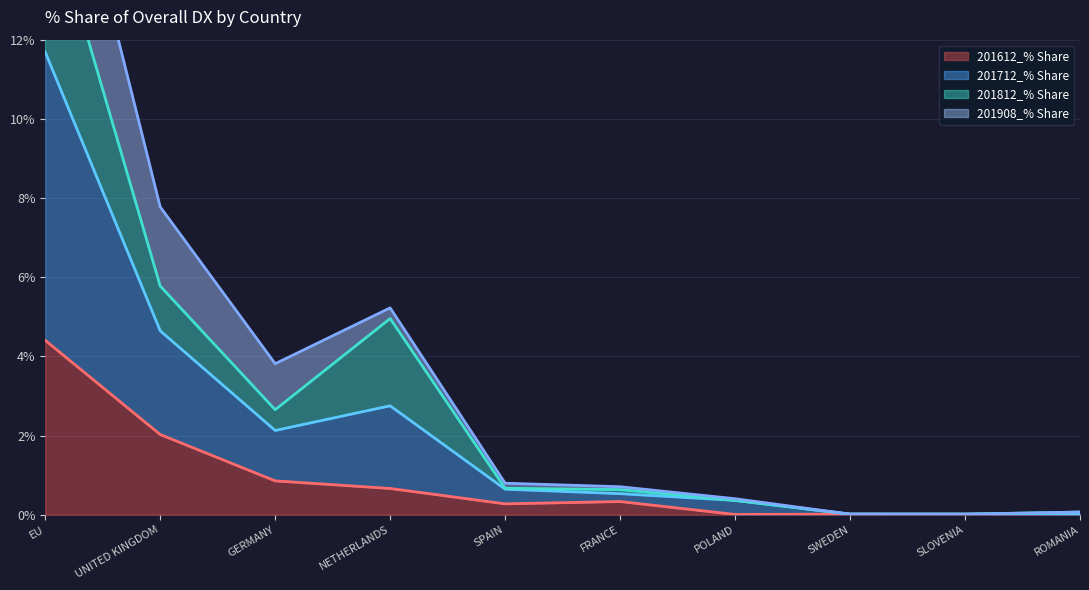

The 201612_% Share series shows 2.0 at UNITED KINGDOM. True or false?

True